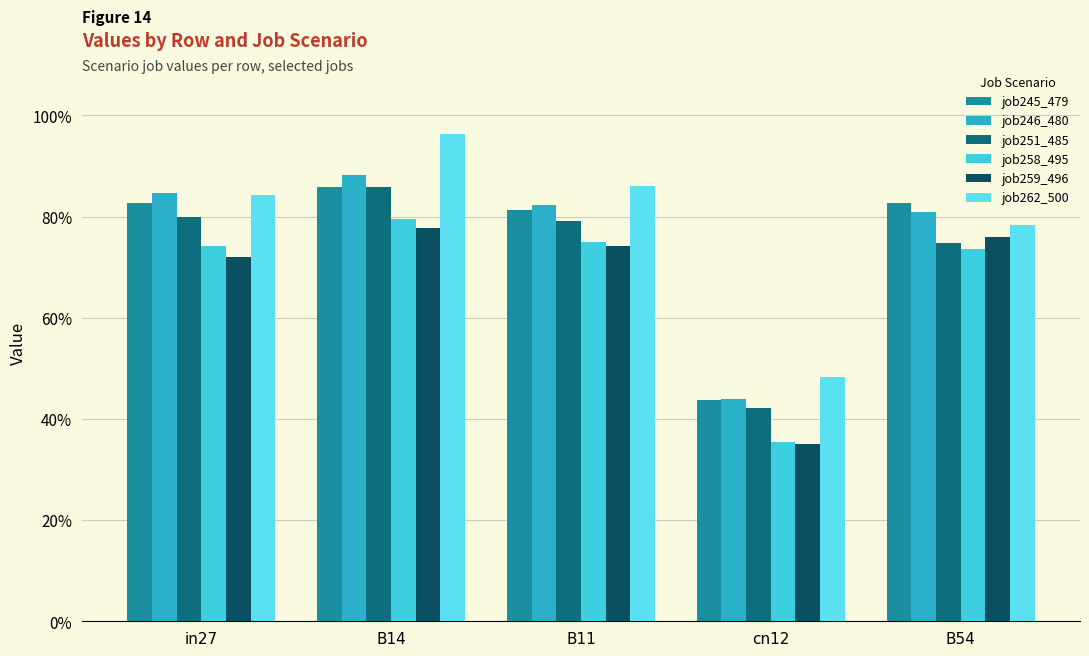

What position from the left is in27?

1